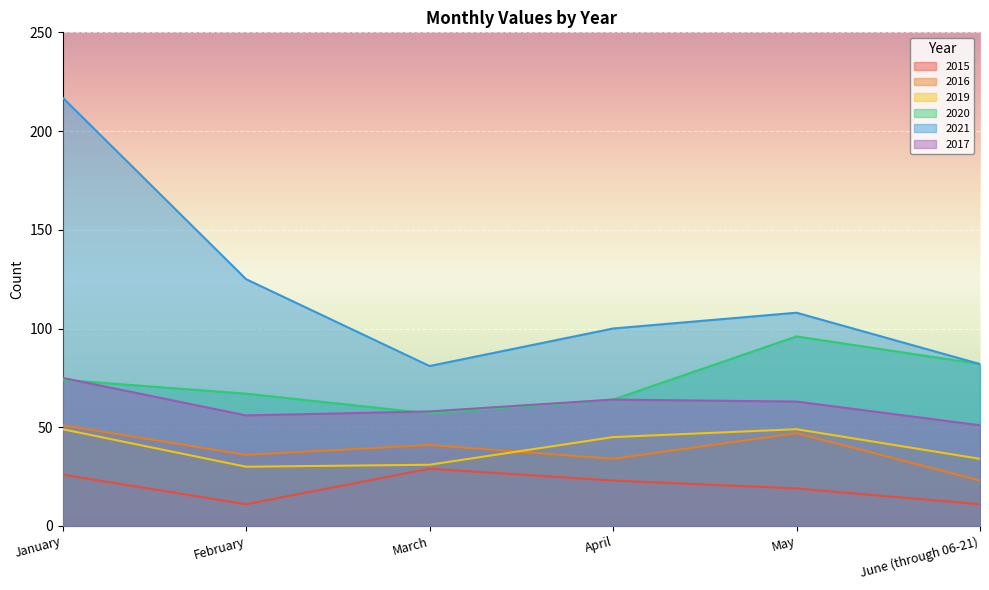

What position from the right is April?

3